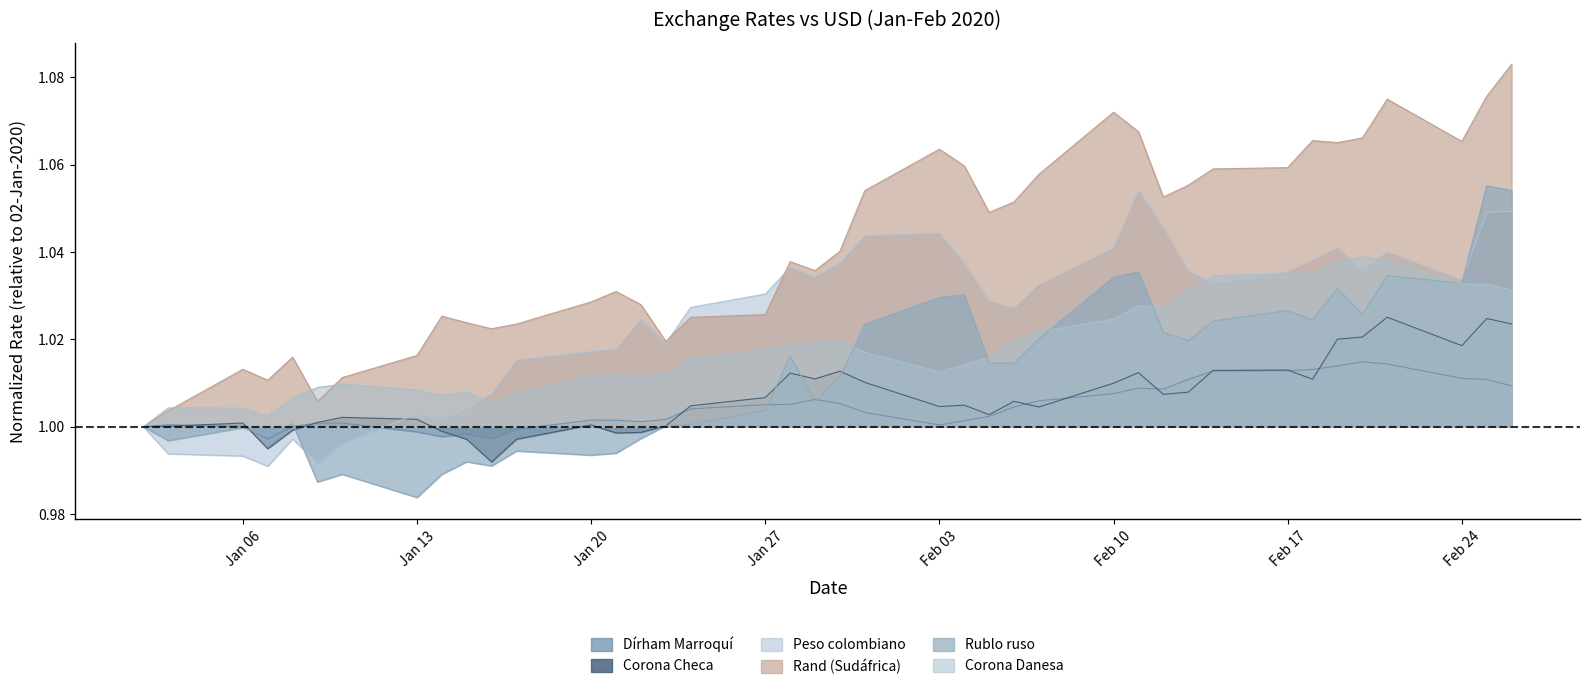

Reading left to right, transcribe all the data shown in this chart.

Dírham Marroquí: 1.0	1.0	1.0	1.0	1.0	1.0	1.0	1.0	1.0	1.0	1.0	1.0	1.0	1.0	1.0	1.0	1.0	1.0	1.0	1.0	1.0	1.0	1.0	1.0	1.0	1.0	1.0	1.0	1.0	1.0	1.0	1.0	1.0	1.0	1.0	1.0	1.0	1.0	1.0	1.0
Corona Checa: 1.0	1.0	1.0	1.0	1.0	1.0	1.0	1.0	1.0	1.0	1.0	1.0	1.0	1.0	1.0	1.0	1.0	1.0	1.0	1.0	1.0	1.0	1.0	1.0	1.0	1.0	1.0	1.0	1.0	1.0	1.0	1.0	1.0	1.0	1.0	1.0	1.0	1.0	1.0	1.0
Peso colombiano: 1.0	1.0	1.0	1.0	1.0	1.0	1.0	1.0	1.0	1.0	1.0	1.0	1.0	1.0	1.0	1.0	1.0	1.0	1.0	1.0	1.0	1.0	1.0	1.0	1.0	1.0	1.0	1.0	1.1	1.0	1.0	1.0	1.0	1.0	1.0	1.0	1.0	1.0	1.0	1.0
Rand (Sudáfrica): 1.0	1.0	1.0	1.0	1.0	1.0	1.0	1.0	1.0	1.0	1.0	1.0	1.0	1.0	1.0	1.0	1.0	1.0	1.0	1.0	1.0	1.1	1.1	1.1	1.0	1.1	1.1	1.1	1.1	1.1	1.1	1.1	1.1	1.1	1.1	1.1	1.1	1.1	1.1	1.1
Rublo ruso: 1.0	1.0	1.0	1.0	1.0	1.0	1.0	1.0	1.0	1.0	1.0	1.0	1.0	1.0	1.0	1.0	1.0	1.0	1.0	1.0	1.0	1.0	1.0	1.0	1.0	1.0	1.0	1.0	1.0	1.0	1.0	1.0	1.0	1.0	1.0	1.0	1.0	1.0	1.1	1.1
Corona Danesa: 1.0	1.0	1.0	1.0	1.0	1.0	1.0	1.0	1.0	1.0	1.0	1.0	1.0	1.0	1.0	1.0	1.0	1.0	1.0	1.0	1.0	1.0	1.0	1.0	1.0	1.0	1.0	1.0	1.0	1.0	1.0	1.0	1.0	1.0	1.0	1.0	1.0	1.0	1.0	1.0